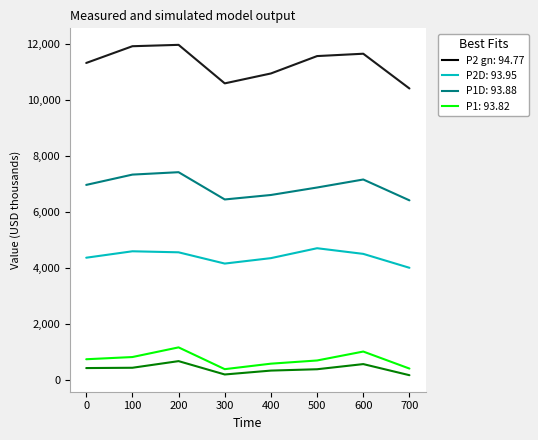

Which has a higher value, 500 or 600?

600